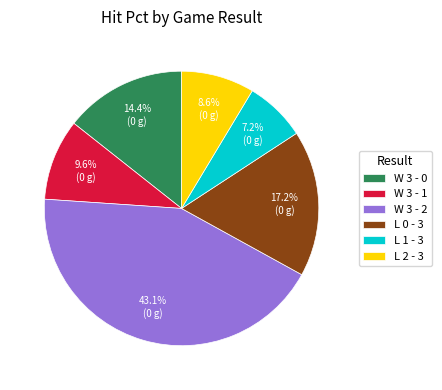

To the nearest percent, what is the difference between the L 1 - 3 and W 3 - 2 slice percentages?

36%